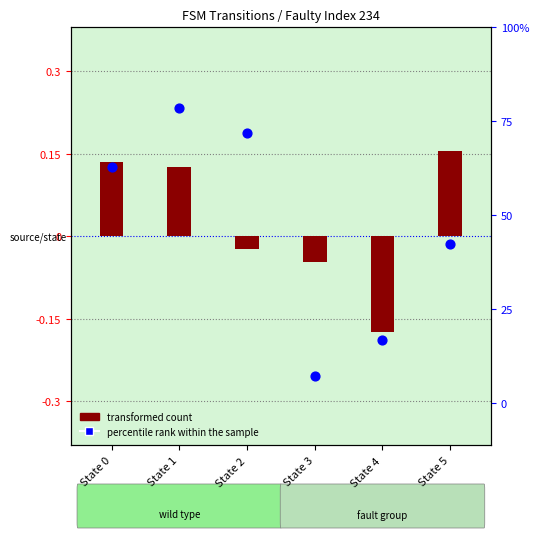

Which series reaches the maximum Y coordinate?

percentile rank within the sample